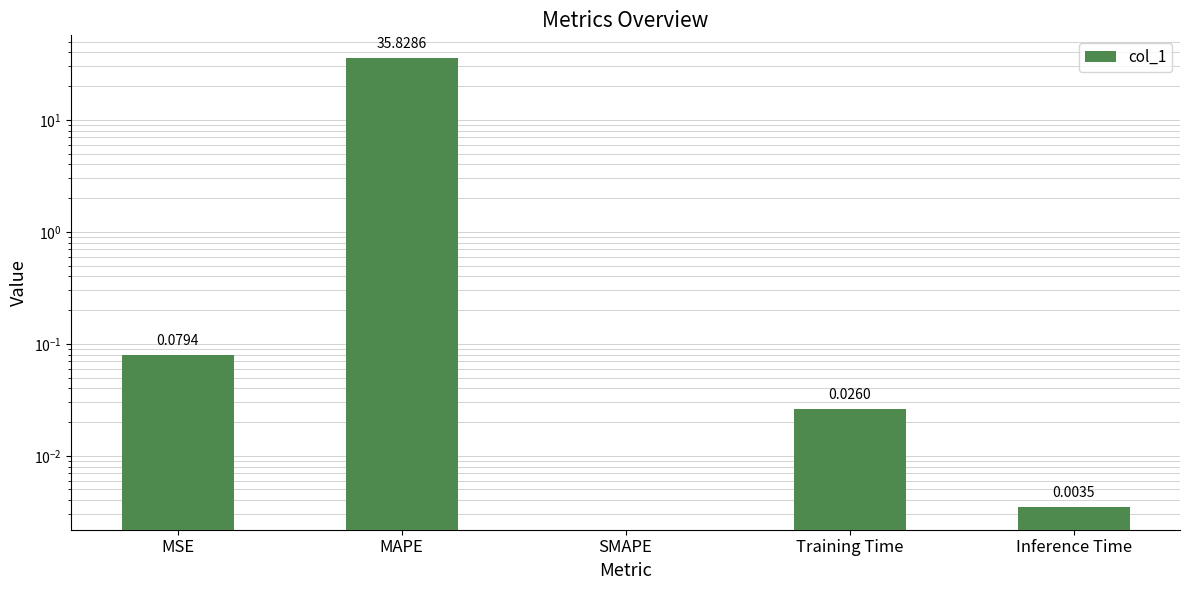

At which category does the chart reach its minimum across all series?

SMAPE